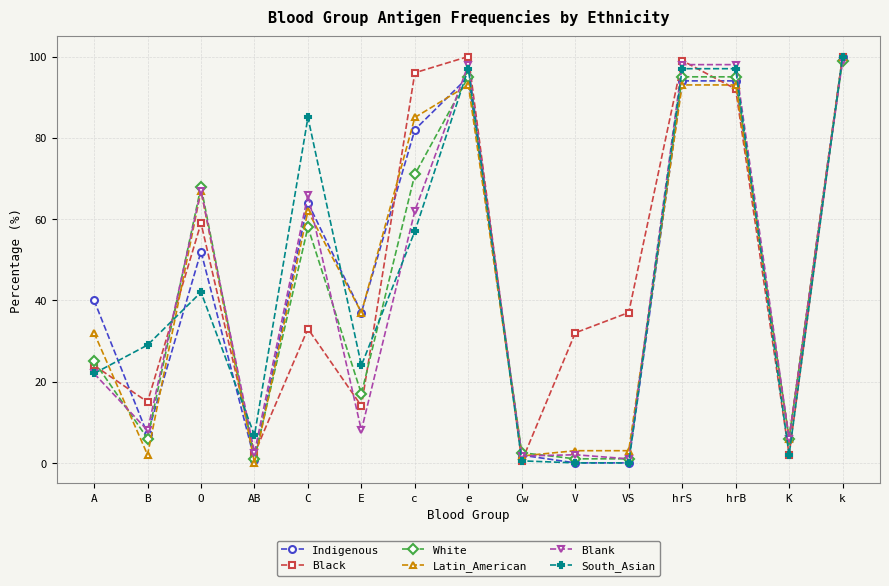

What is the greatest value displayed?

100.0